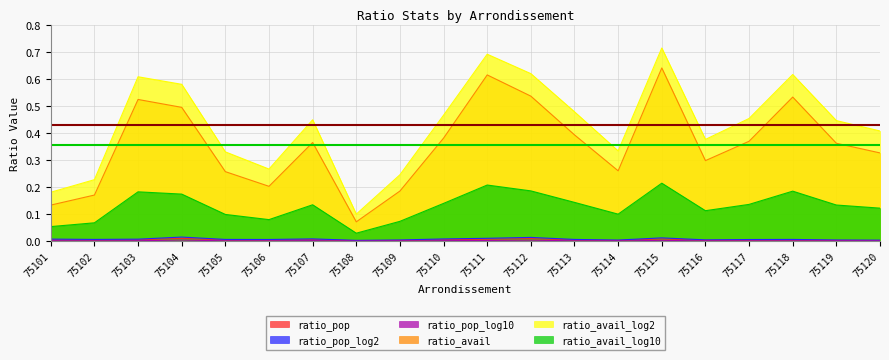

How many interior local peaks does the ratio_pop_log10 series have?

5